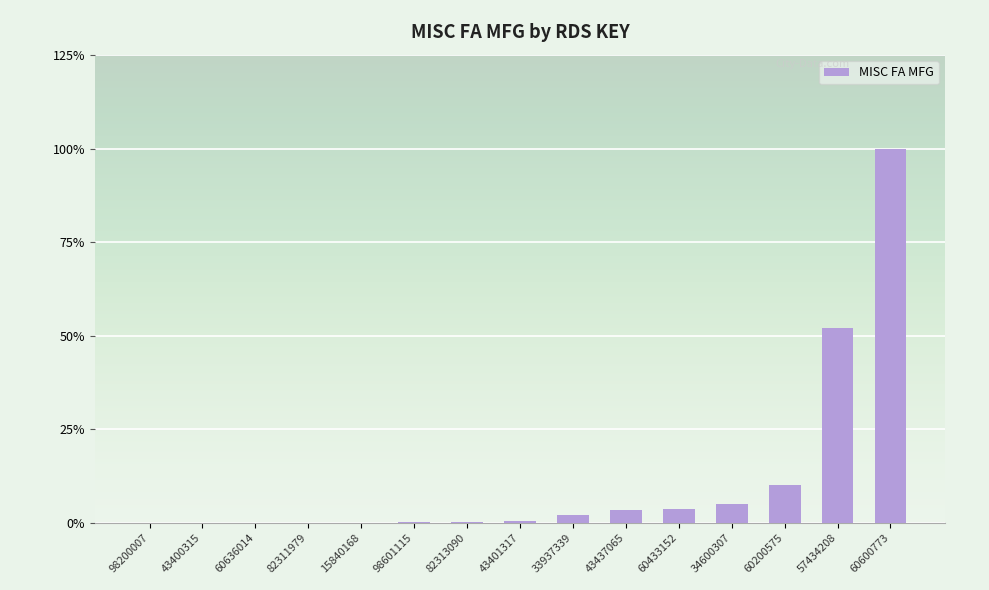

Which category has the highest value across all series?

60600773